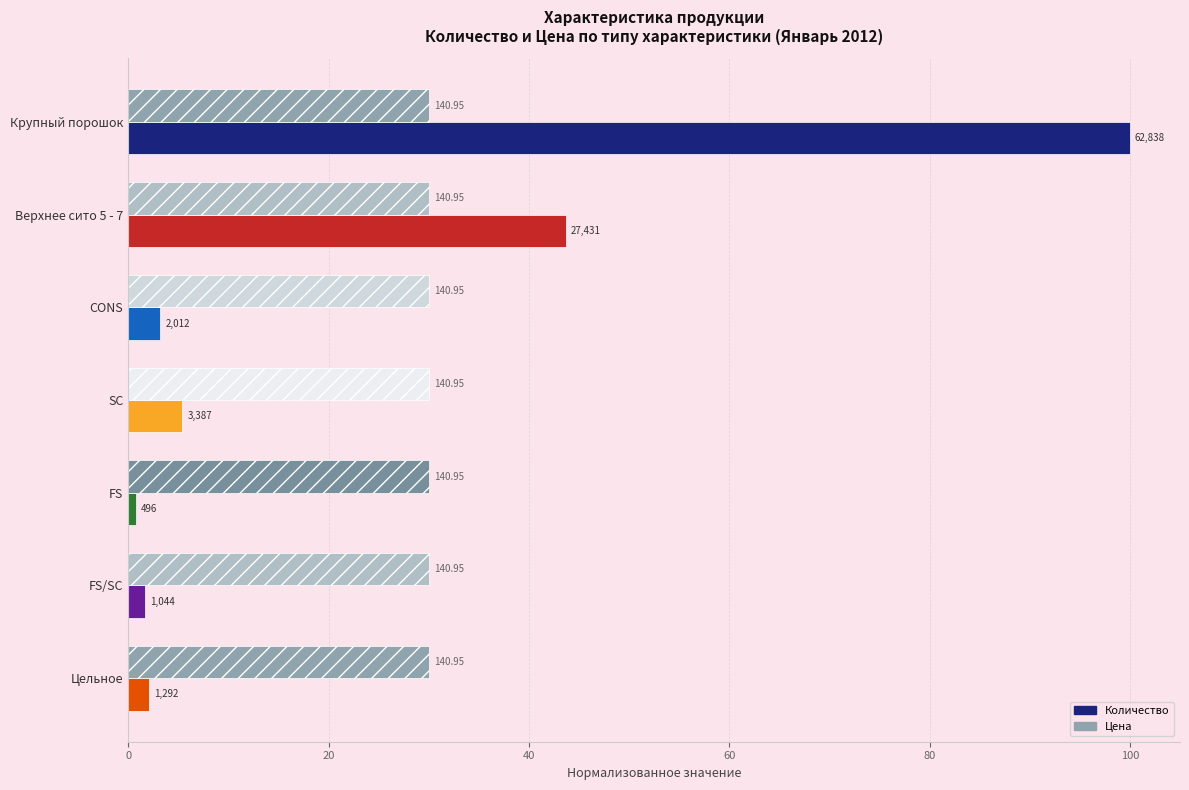

What are all the series names shown in the legend?

Количество, Цена